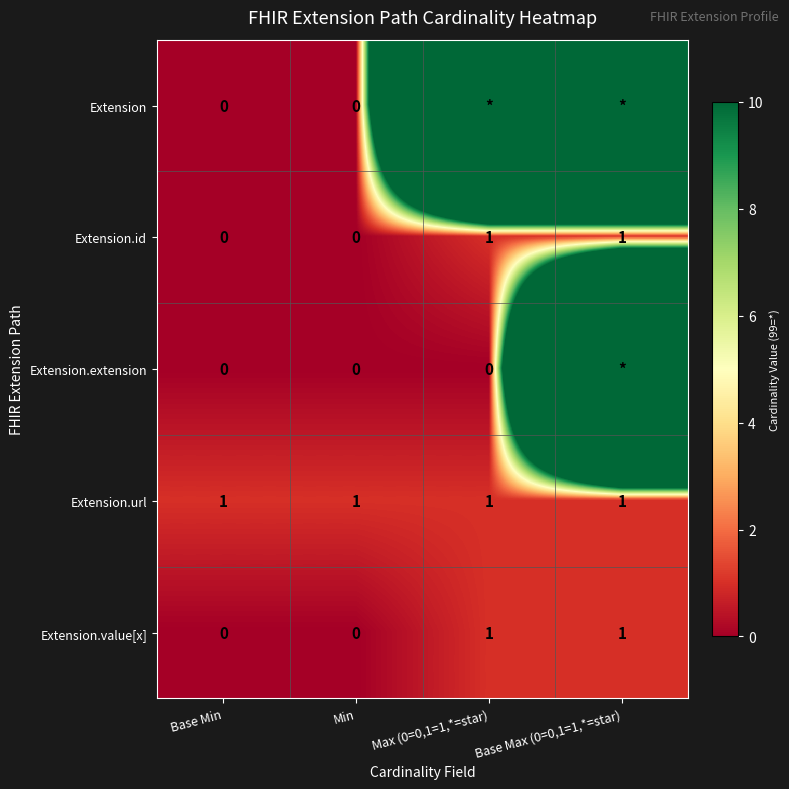

Is the value of Extension at Min greater than the value of Extension.id at Base Max (0=0,1=1,*=star)?

No